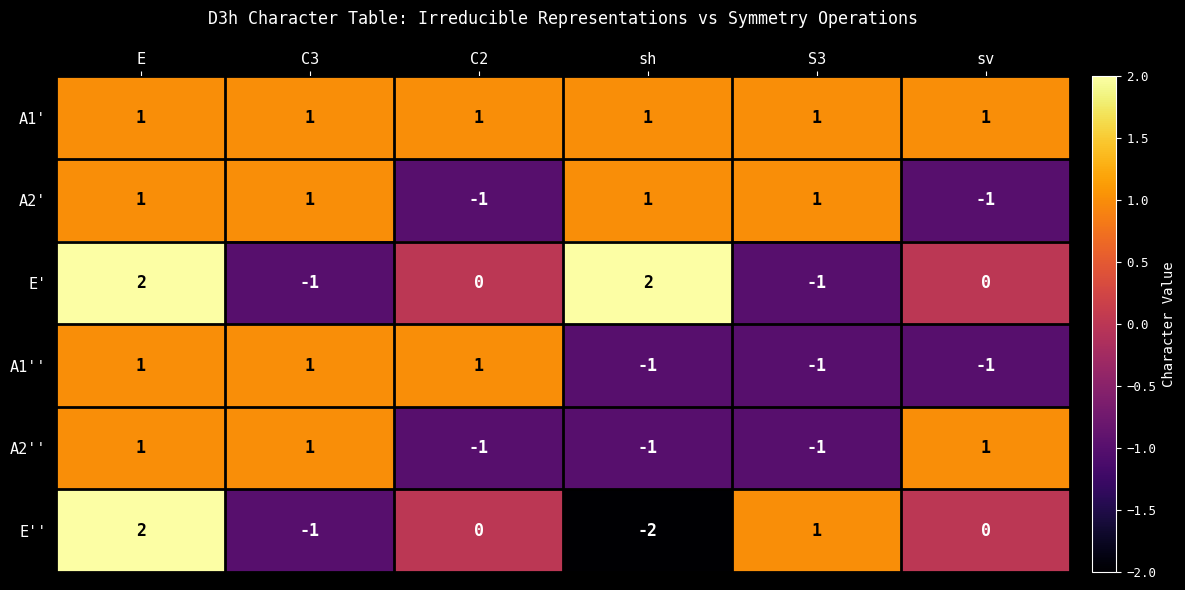

At how many categories does at least one series exceed 0?

6